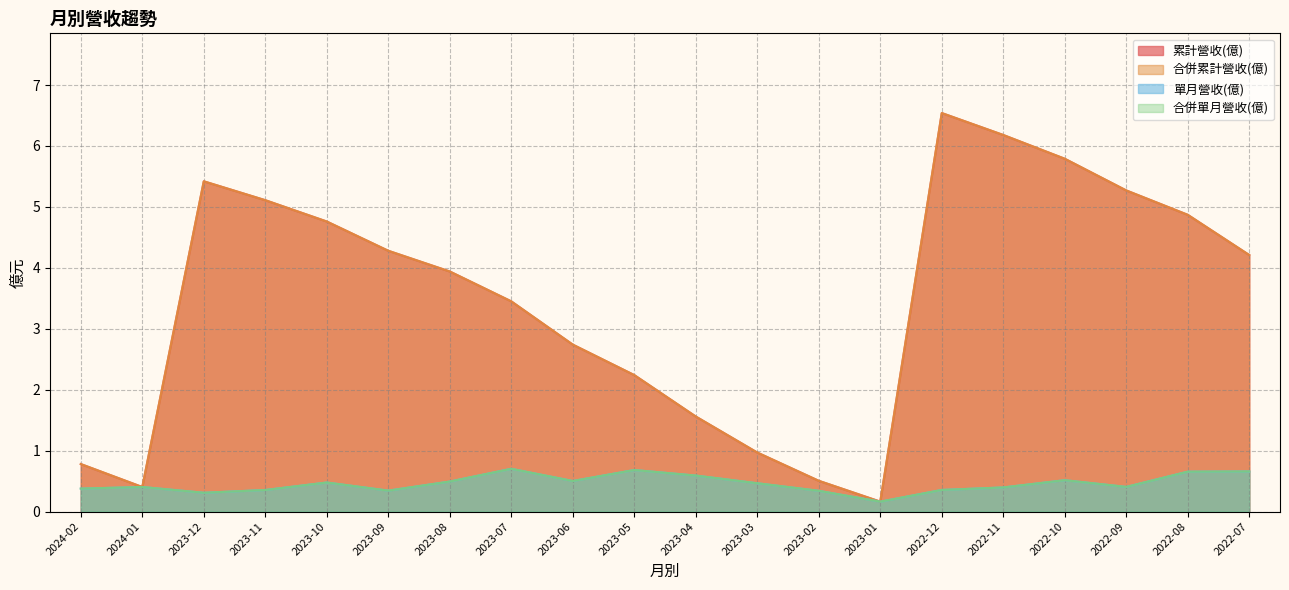

What is the difference between the maximum and second lowest values in the 單月營收(億) series?

0.4